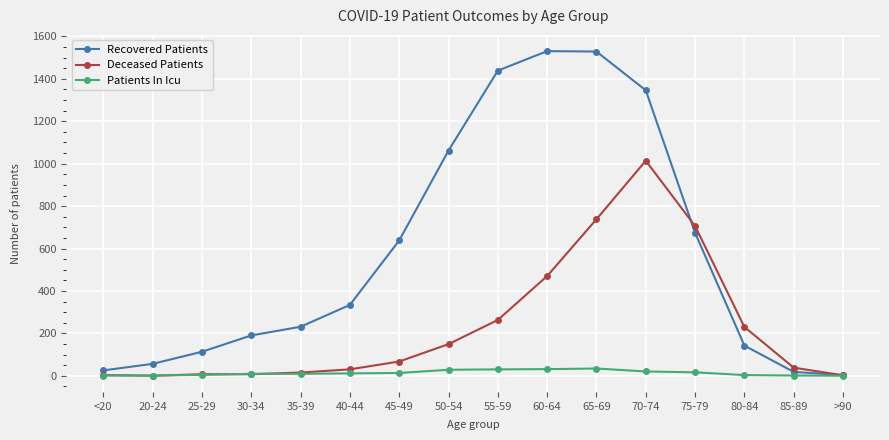

List the series in order of their peak value, highest first.

Recovered Patients, Deceased Patients, Patients In Icu